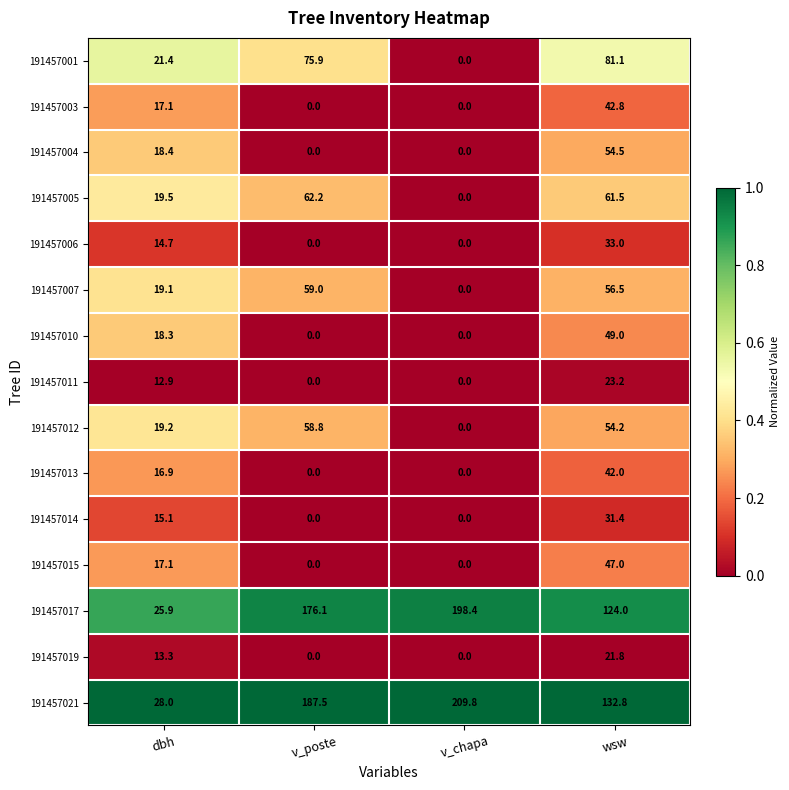

Which series has the largest total across all categories?

191457021